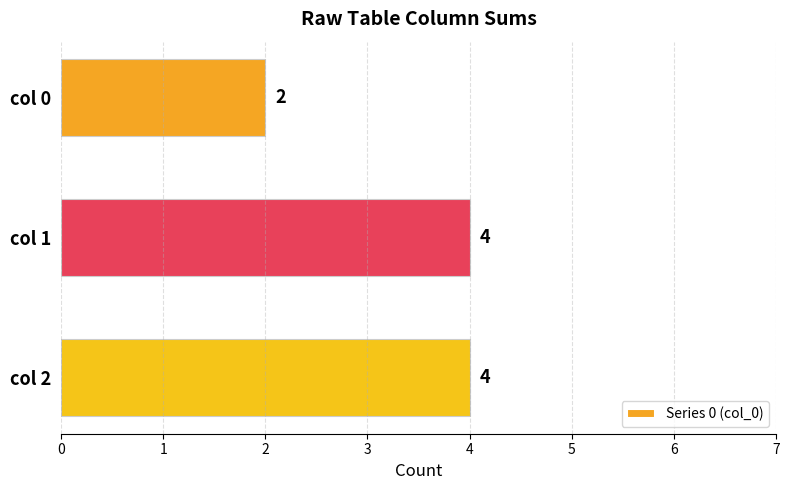

What is the ratio of the value at 2 to the value at 1?

1.0